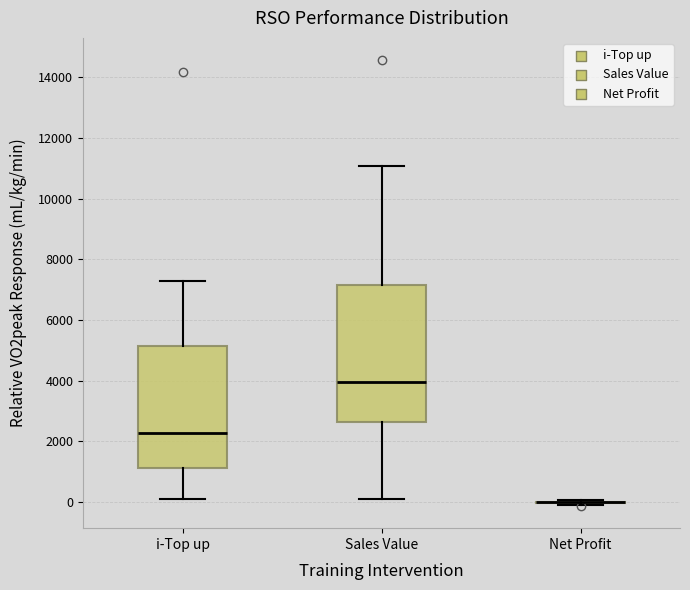

Comparing the boxes themselves (not the whiskers), which one is the tallest?

Sales Value